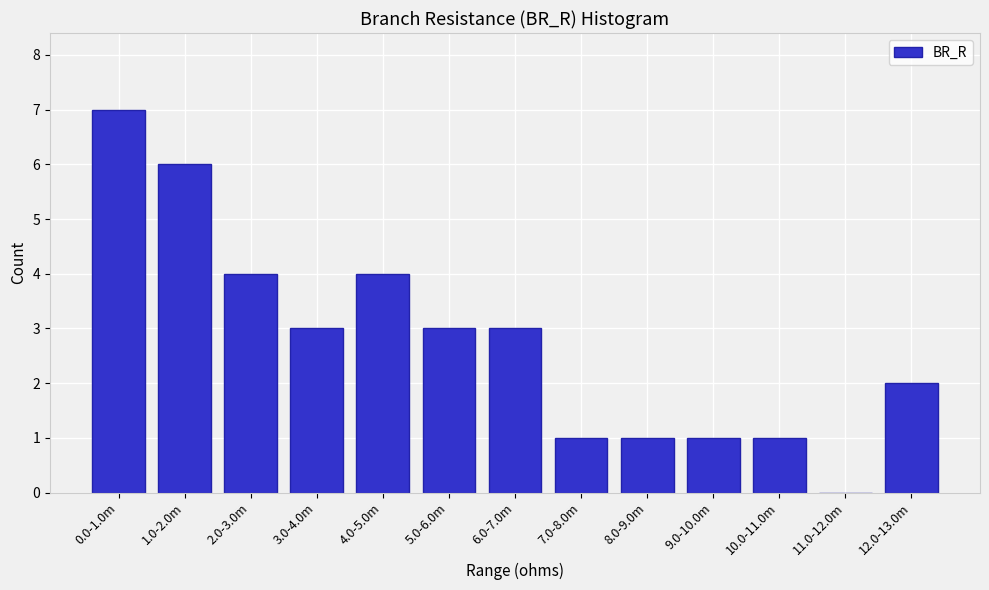

Reading left to right, list all the values displayed in this chart.

0.0-1.0m=7	1.0-2.0m=6	2.0-3.0m=4	3.0-4.0m=3	4.0-5.0m=4	5.0-6.0m=3	6.0-7.0m=3	7.0-8.0m=1	8.0-9.0m=1	9.0-10.0m=1	10.0-11.0m=1	11.0-12.0m=0	12.0-13.0m=2